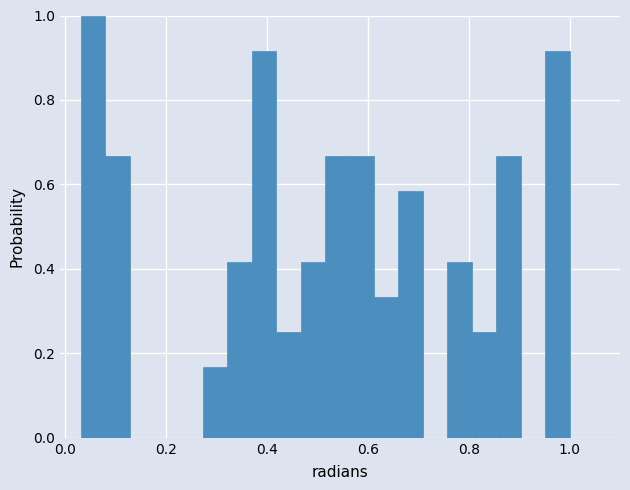

Read against the x-axis, roughly where is the centre of the tallest bar?

0.06